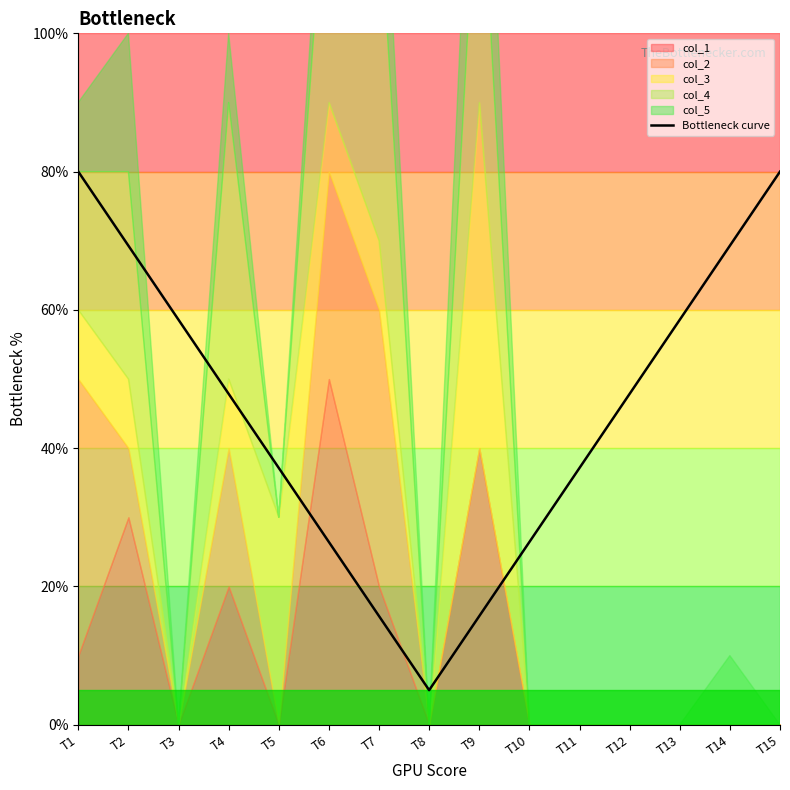

Does the chart display data point markers on the line(s)?

No